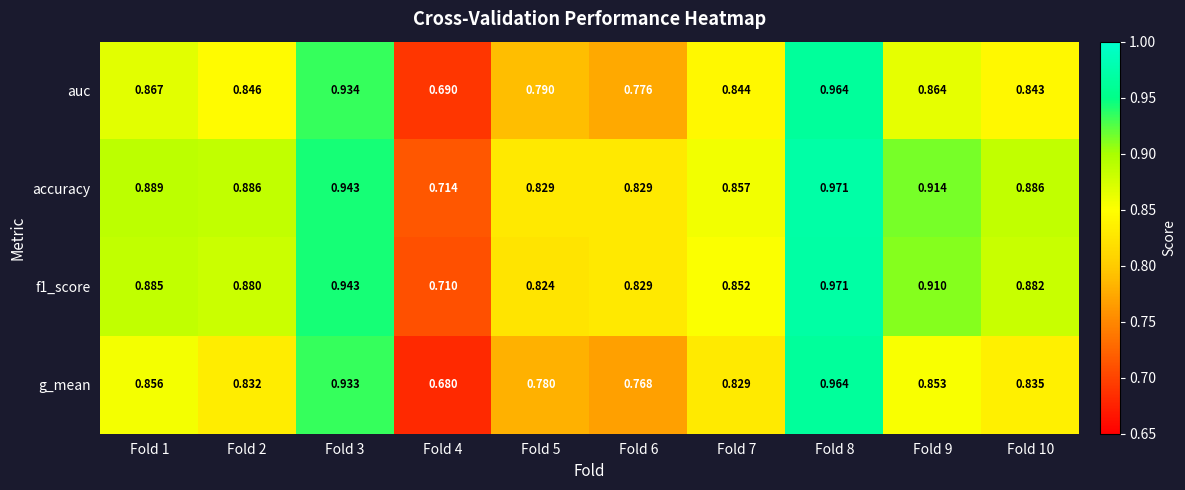

Which series has the largest total across all categories?

accuracy